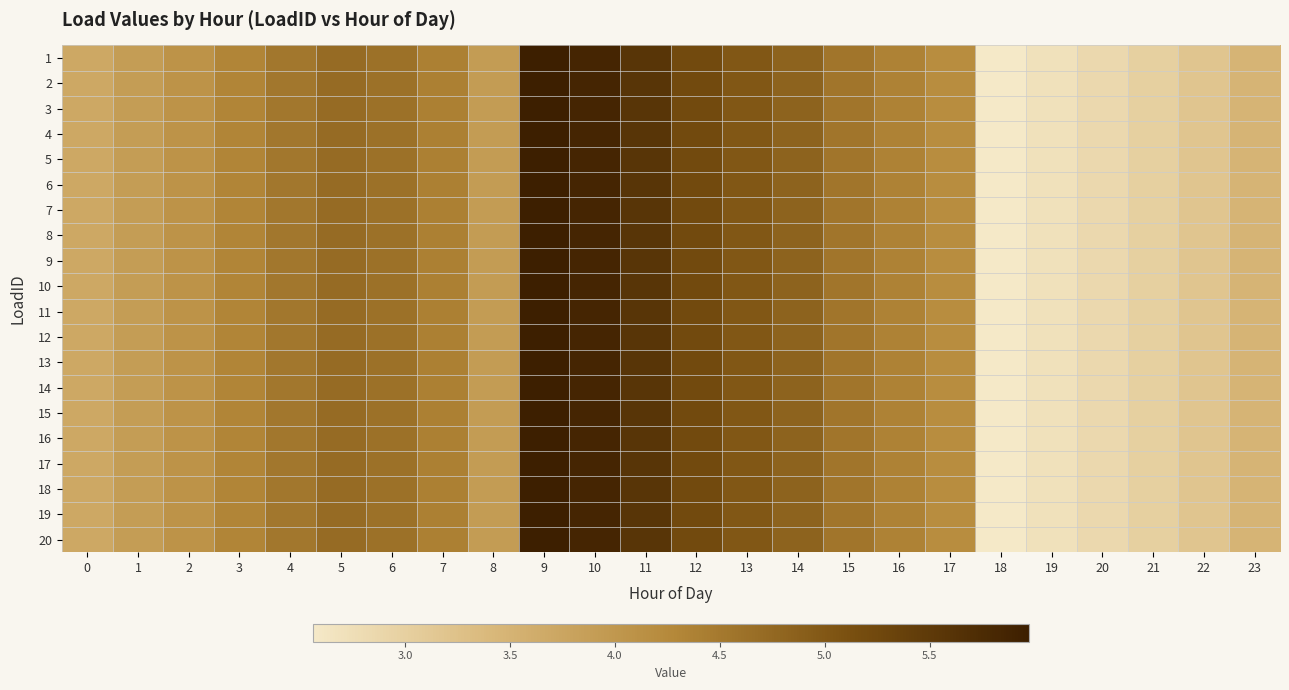

At which category is the sum across all series the highest?

9